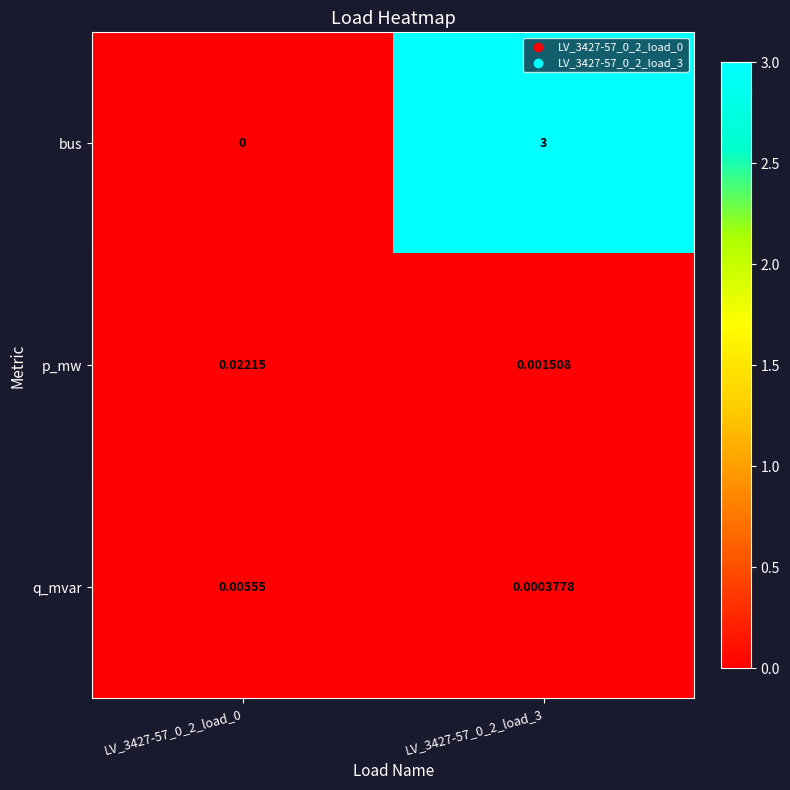

Rank the series by their maximum value, from lowest to highest.

q_mvar, p_mw, bus